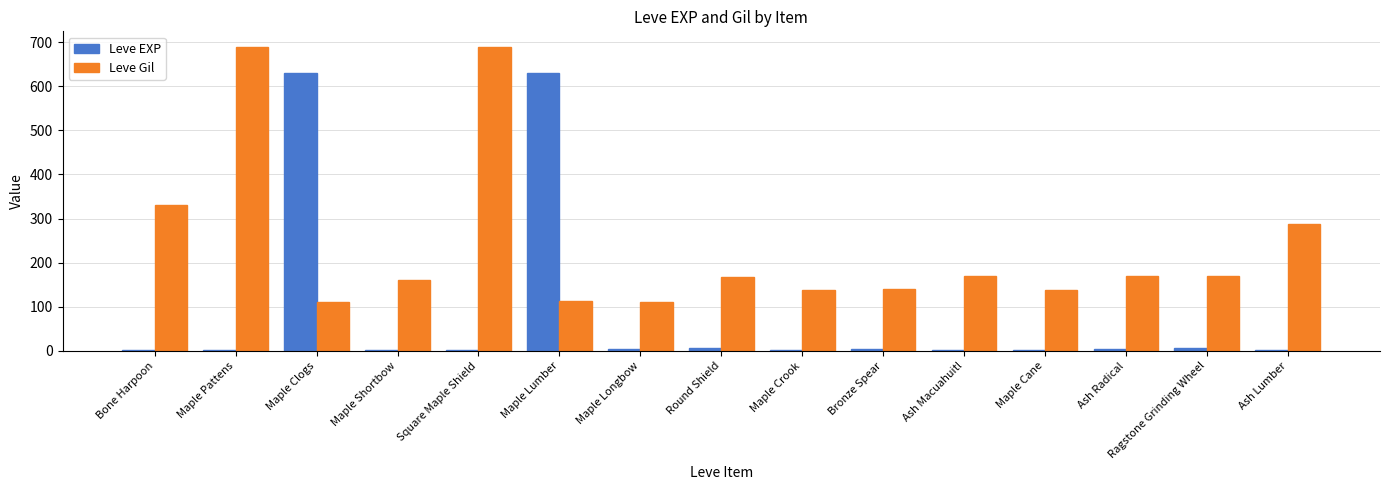

Which series has the largest total across all categories?

Leve Gil